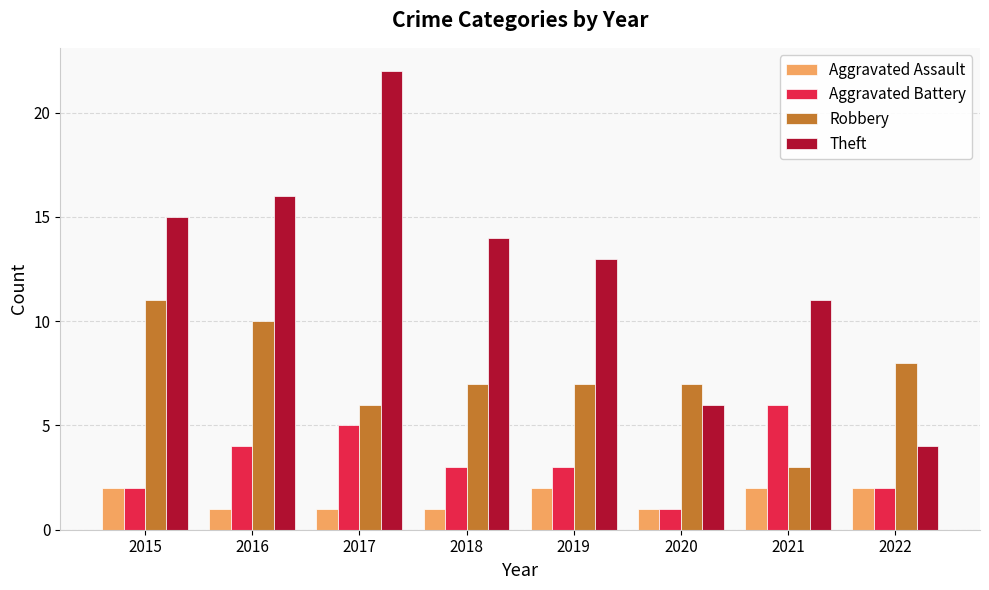

At how many categories does at least one series exceed 3?

8